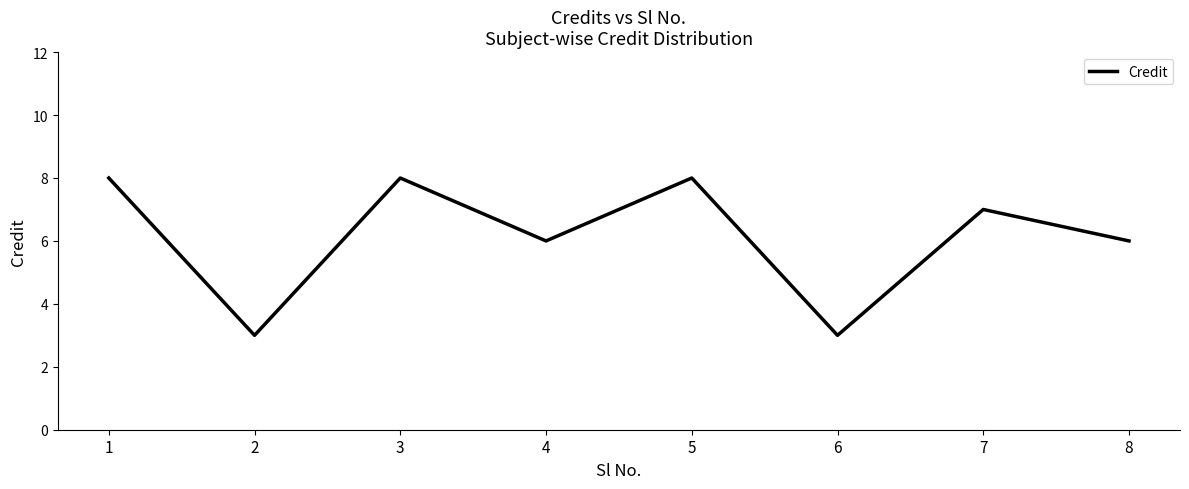

The value at 1 is 8. True or false?

True